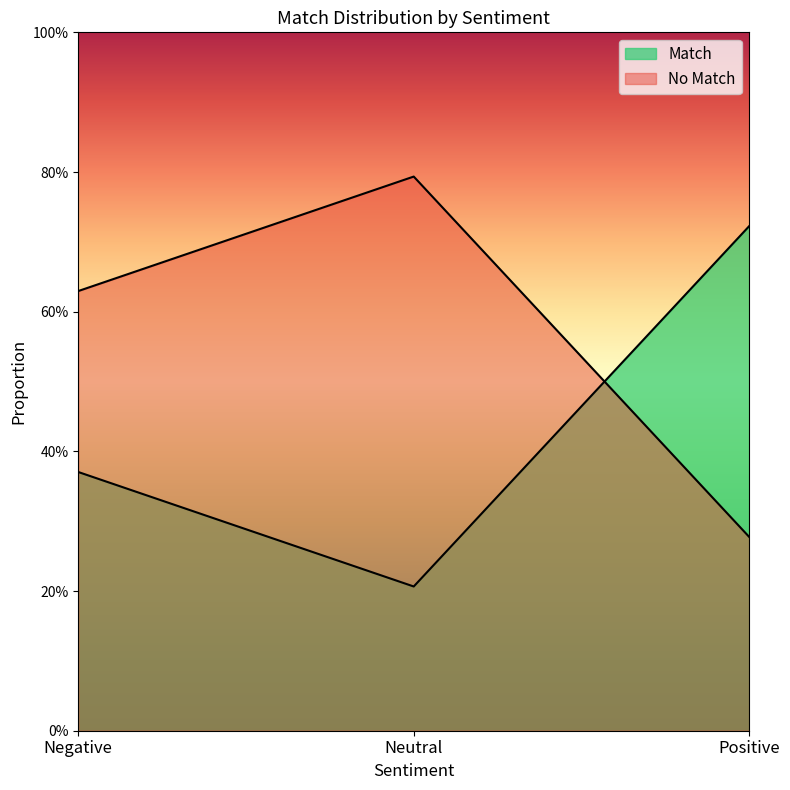

The value of No Match at Neutral is 0.8. True or false?

True